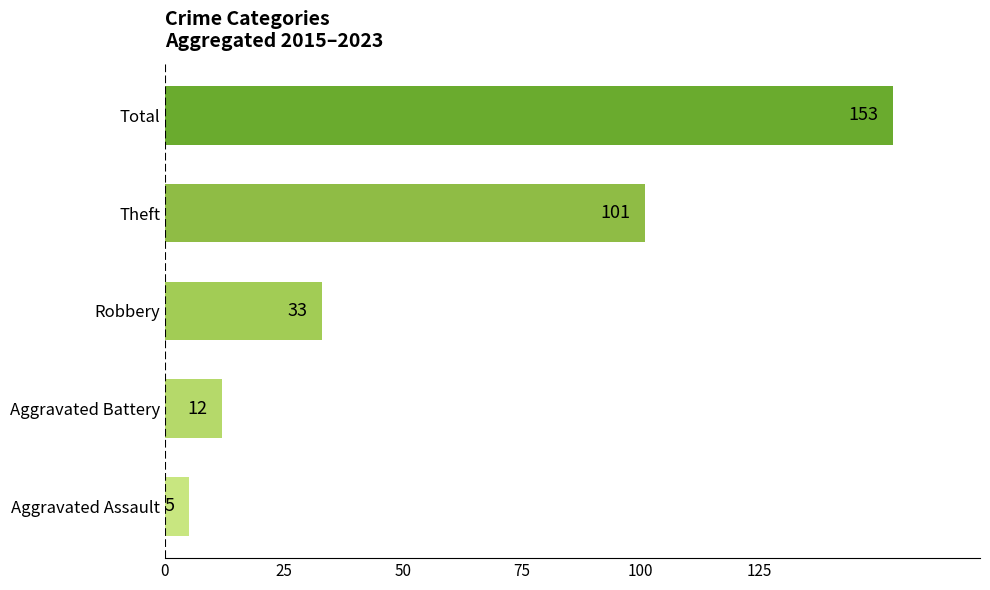

List the labels in order of value, smallest first.

Aggravated Assault, Aggravated Battery, Robbery, Theft, Total